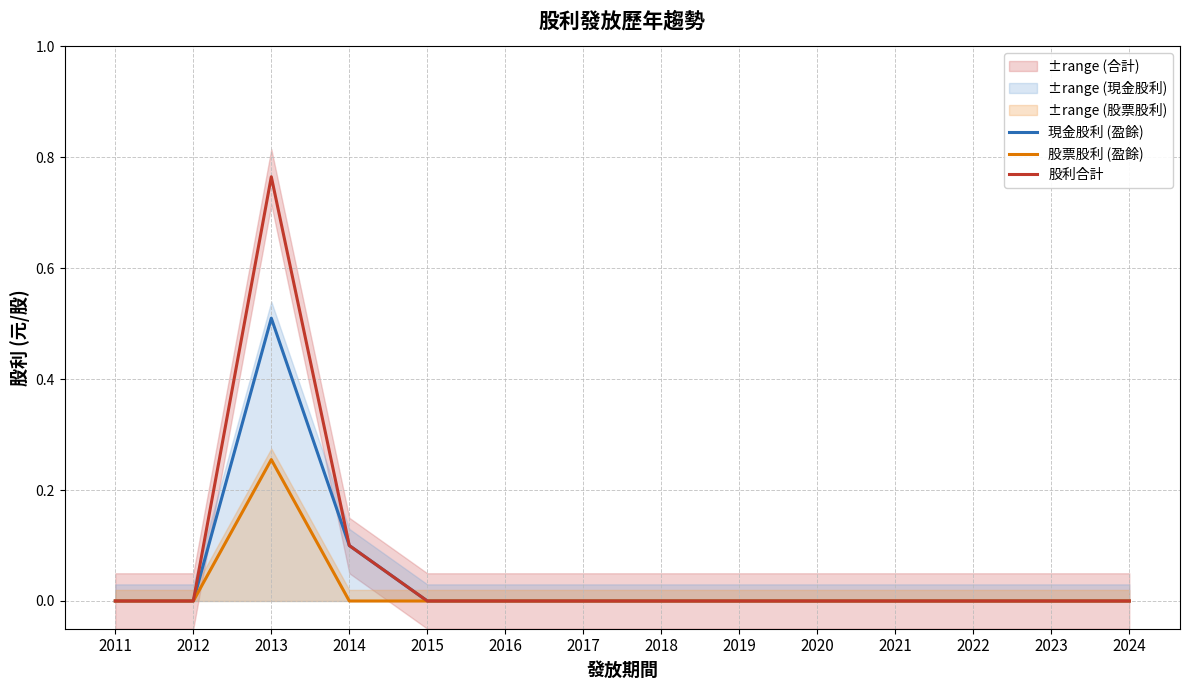

What are all the series names shown in the legend?

現金股利 (盈餘), 股票股利 (盈餘), 股利合計